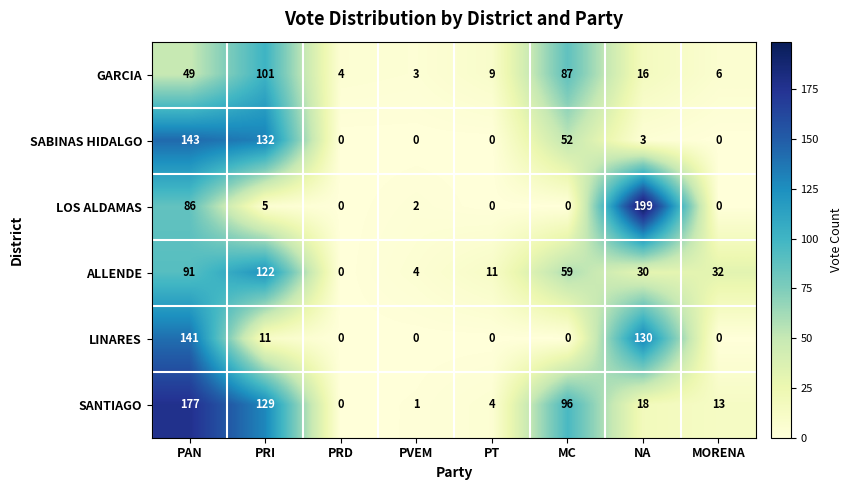

Where is SANTIAGO nearest to the value 88?

MC